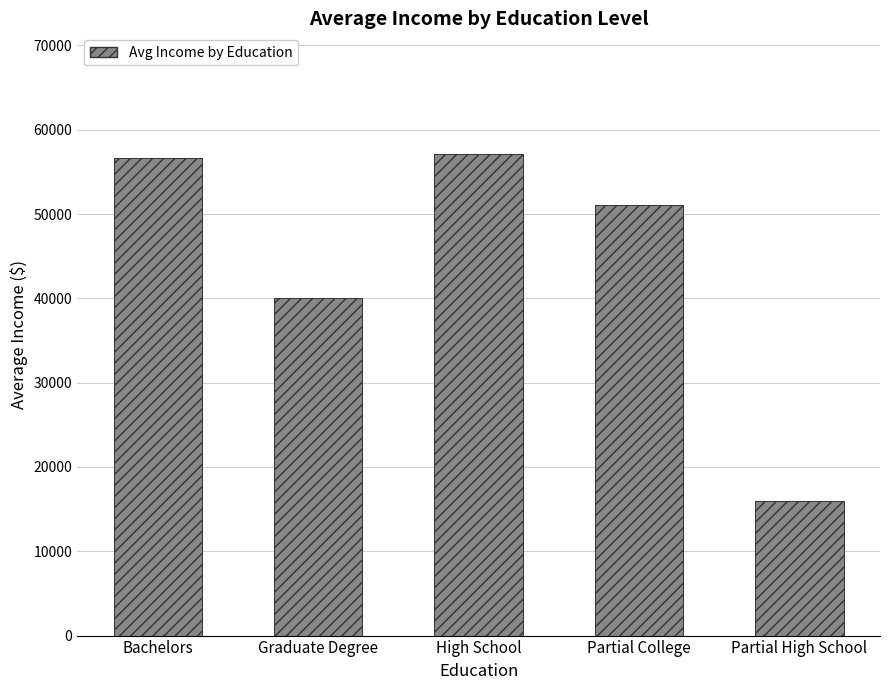

What is the ratio of the value at Partial High School to the value at Partial College?

0.3